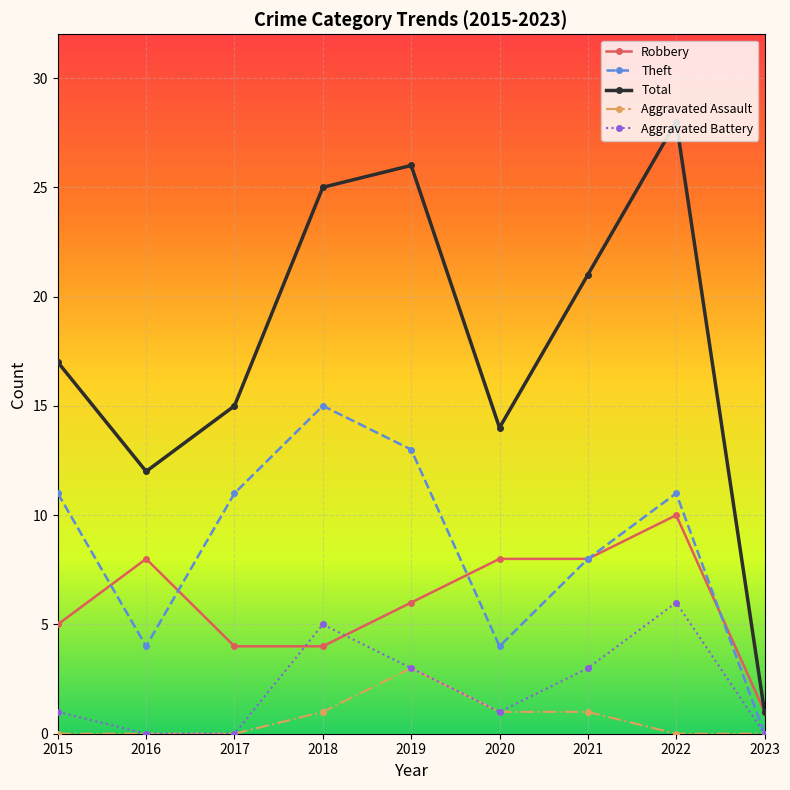

True or false: Total and Aggravated Assault cross at least once.

False